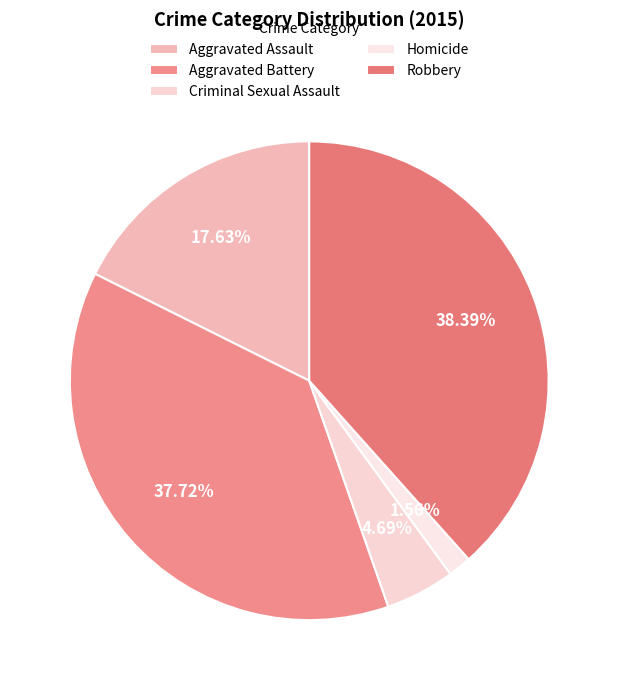

What percentage is the Homicide slice, to the nearest percent?

2%